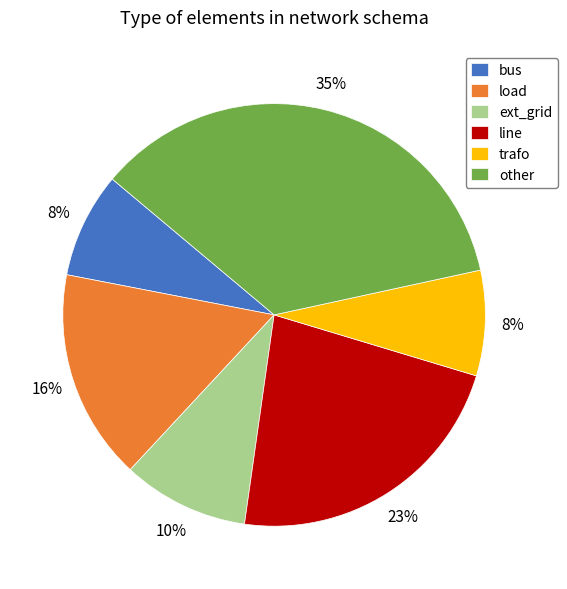

Is the sum of ext_grid and line greater than half?

No